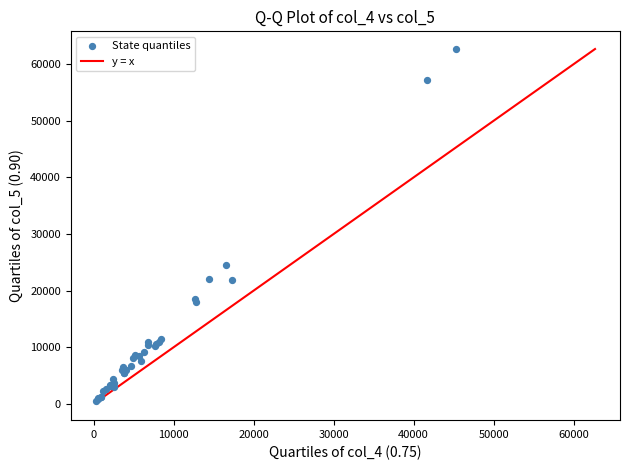

What Y value in the scatter plot is closest to 31574?

24584.1